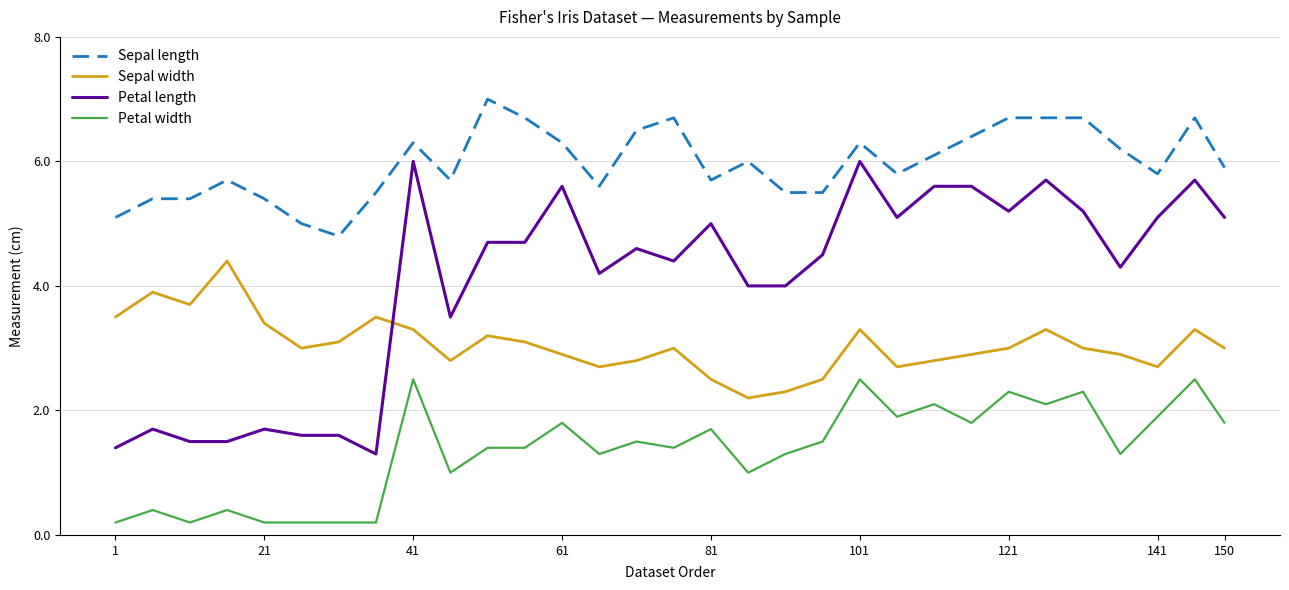

List the series in order of their overall mean, lowest first.

Petal width, Sepal width, Petal length, Sepal length